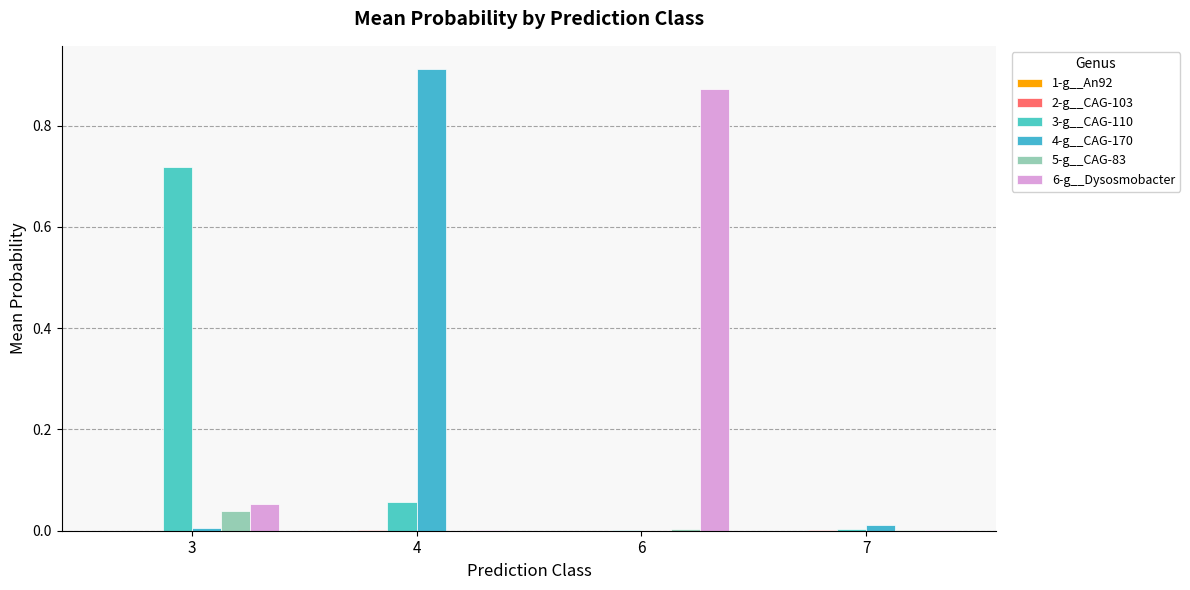

The 5-g__CAG-83 series shows 0.1 at 3. True or false?

False